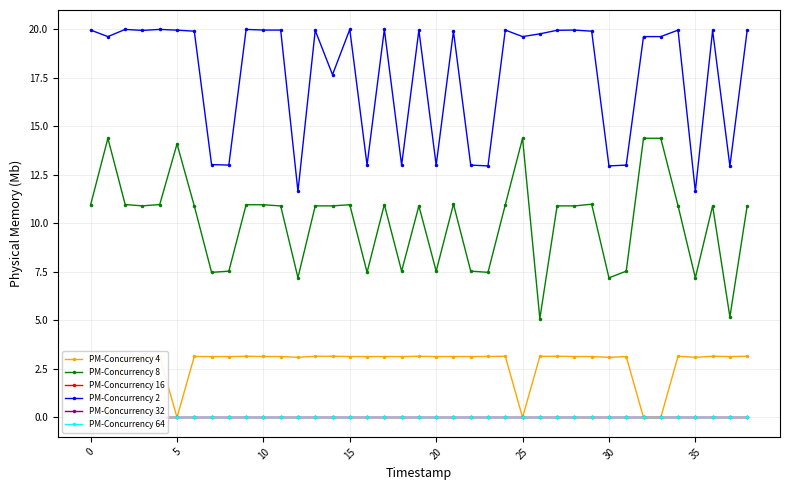

At how many categories does at least one series exceed 6?

39